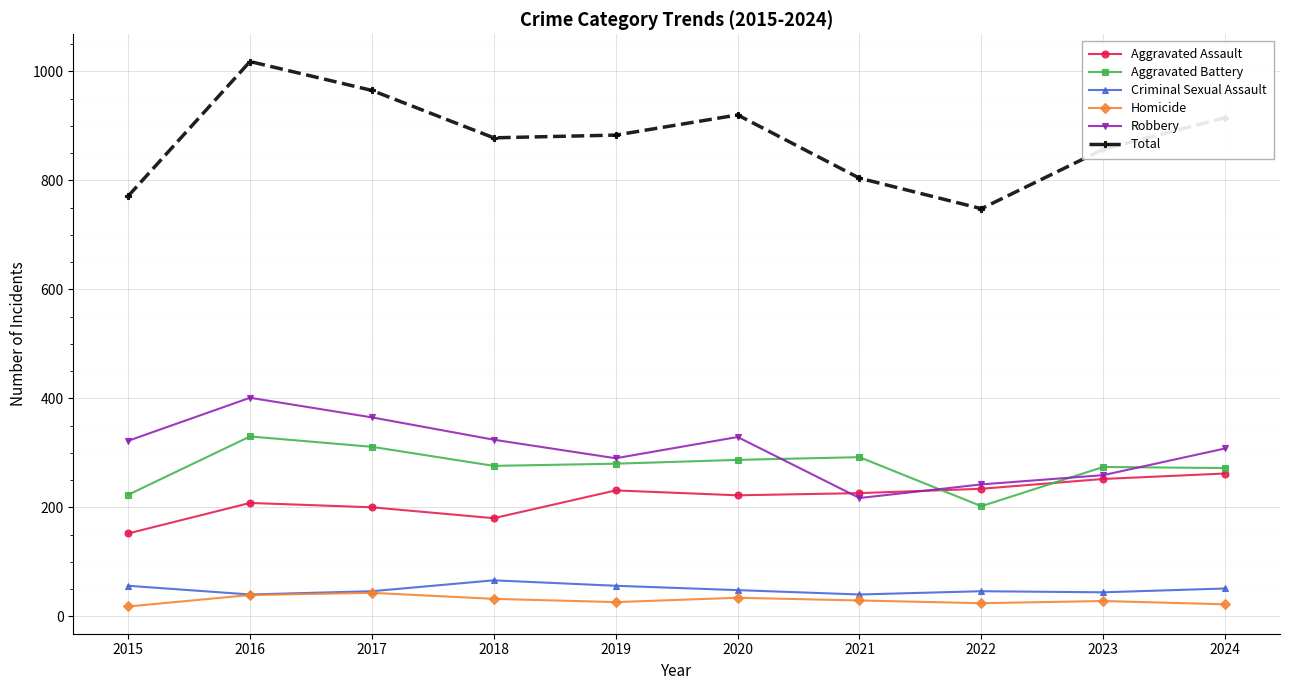

True or false: Total has more than 2 points higher than both neighbors.

False